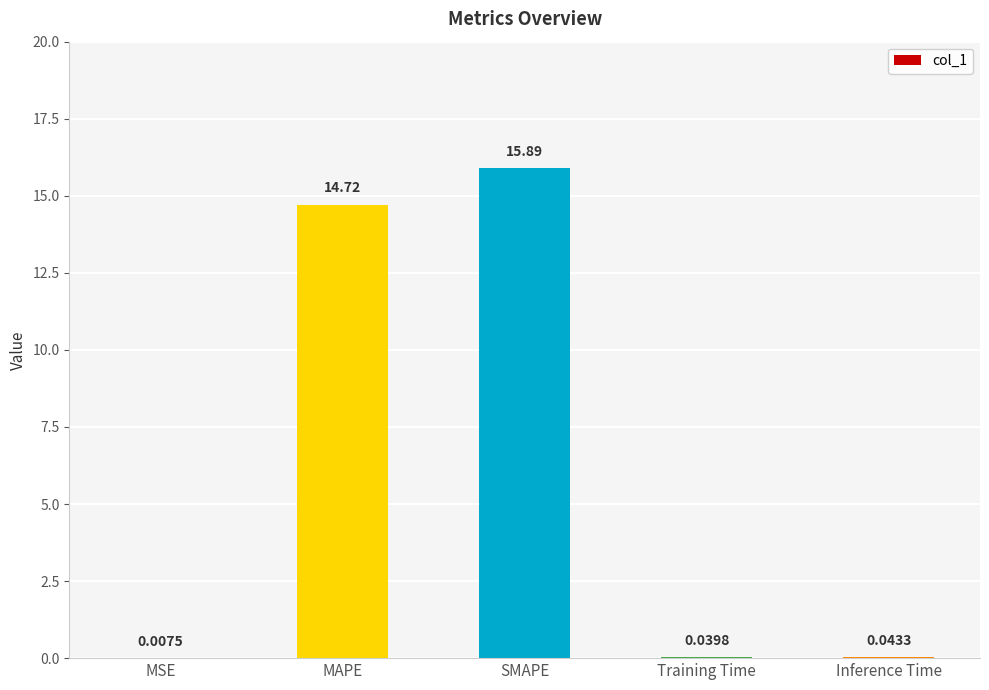

Where is the data nearest to the value 7?

Inference Time